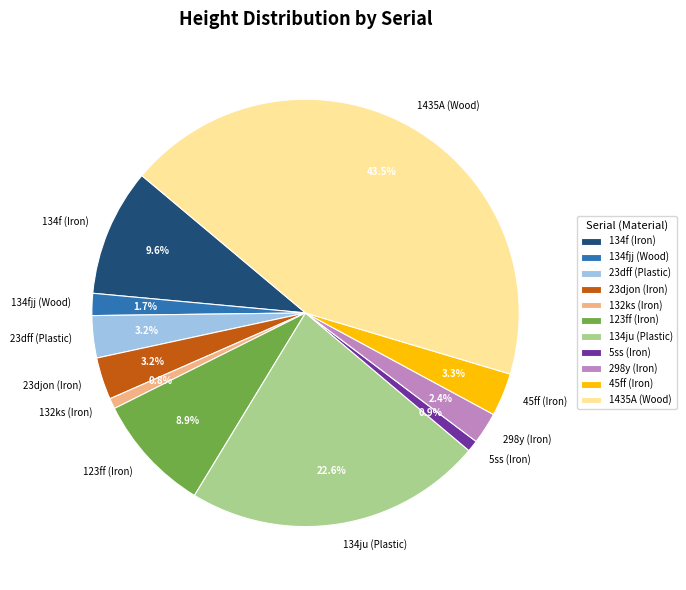

Does 45ff (Iron) represent more than half of the total?

No